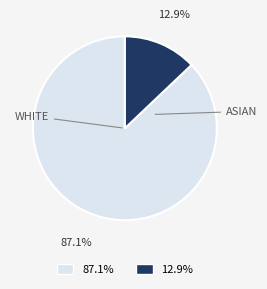

Does any single category account for the majority?

Yes